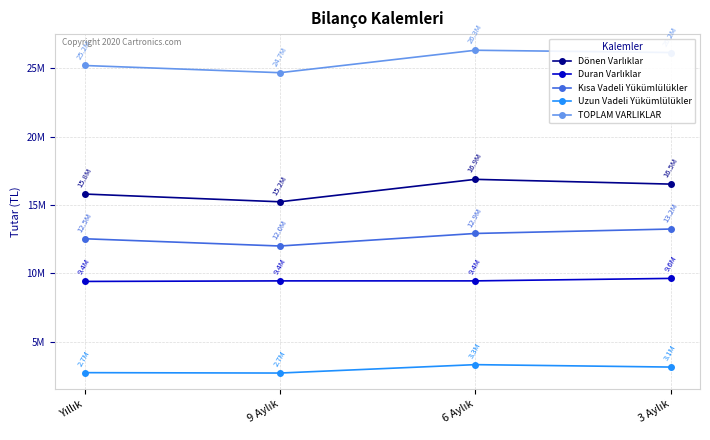

True or false: Duran Varlıklar has a value of 14926683 at 9 Aylık.

False